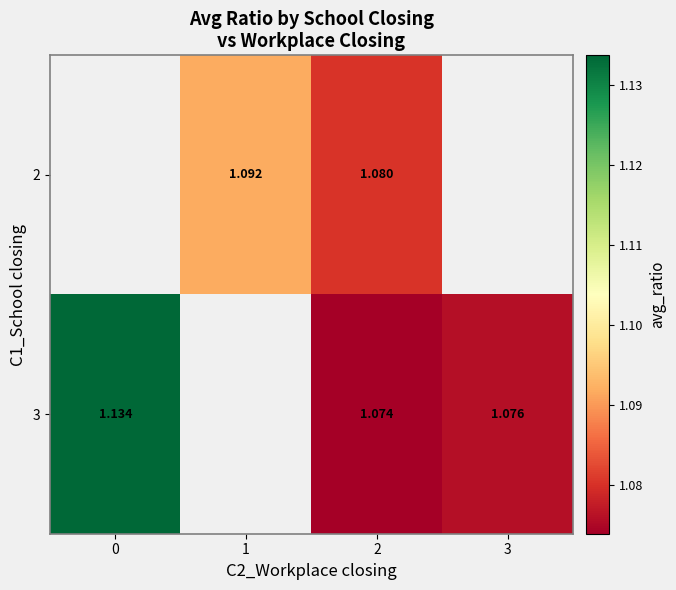

At which category is the sum across all series the highest?

2